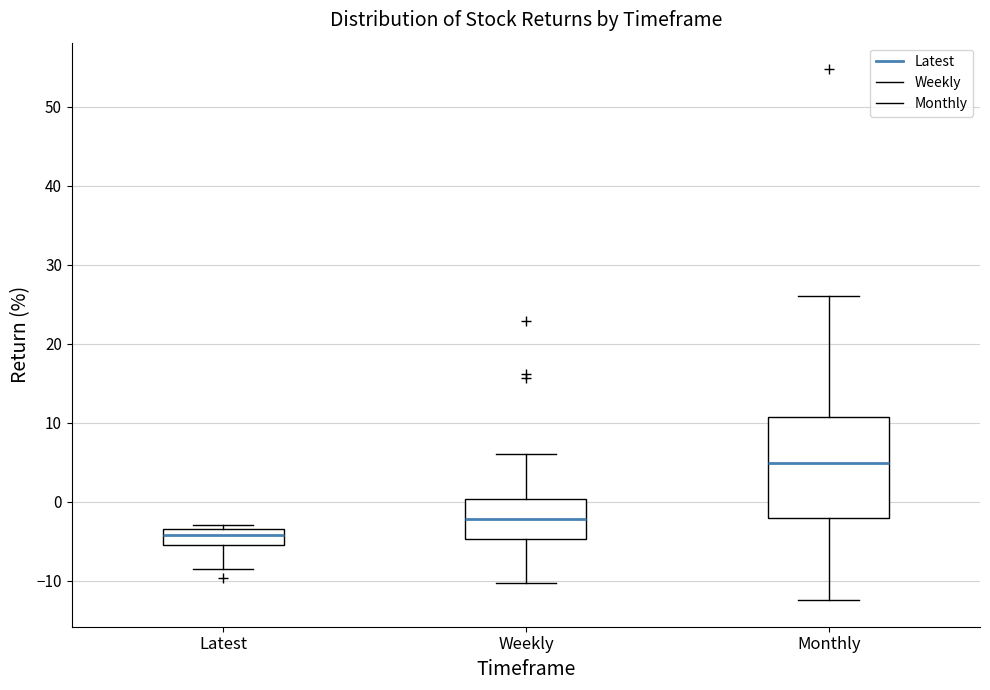

Where does the median line of the box for Monthly sit on the y-axis? The values are not printed on the chart, so give them approximately, as read against the axis.

5